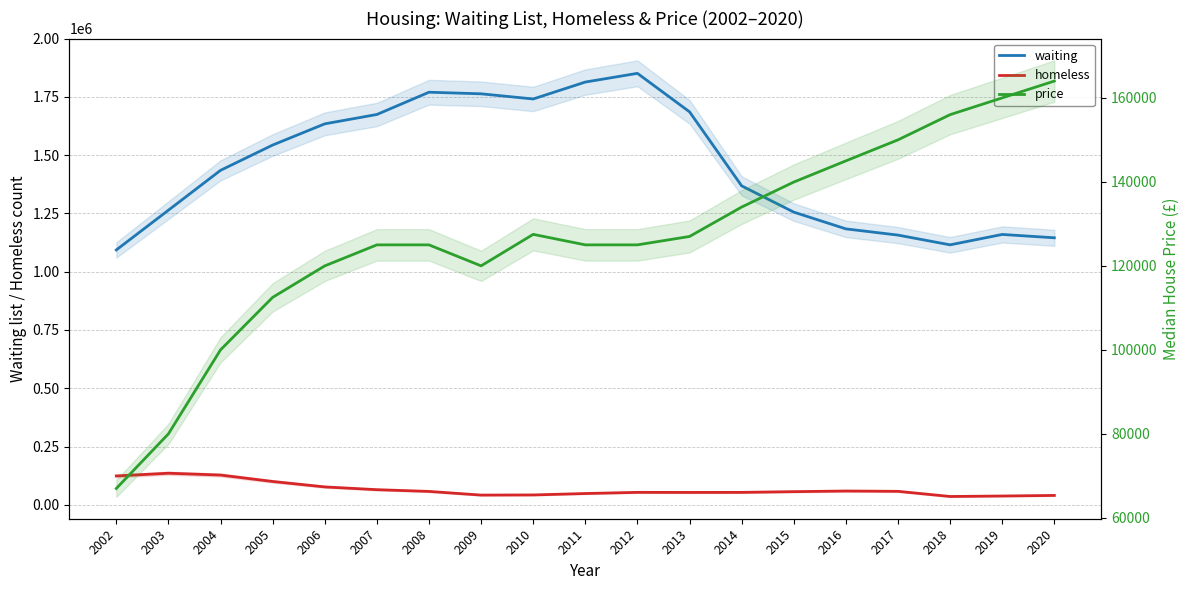

Rank the series at 2014 from lowest to highest value.

homeless, price, waiting